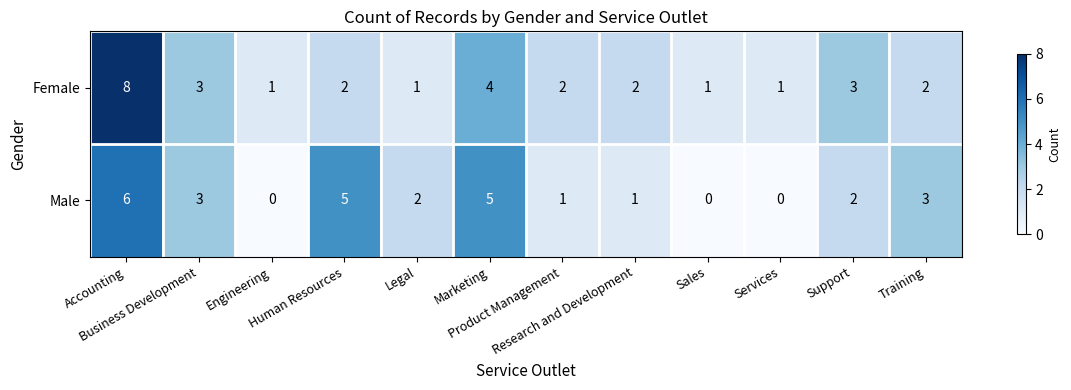

Which series has the largest range (max minus min)?

Female